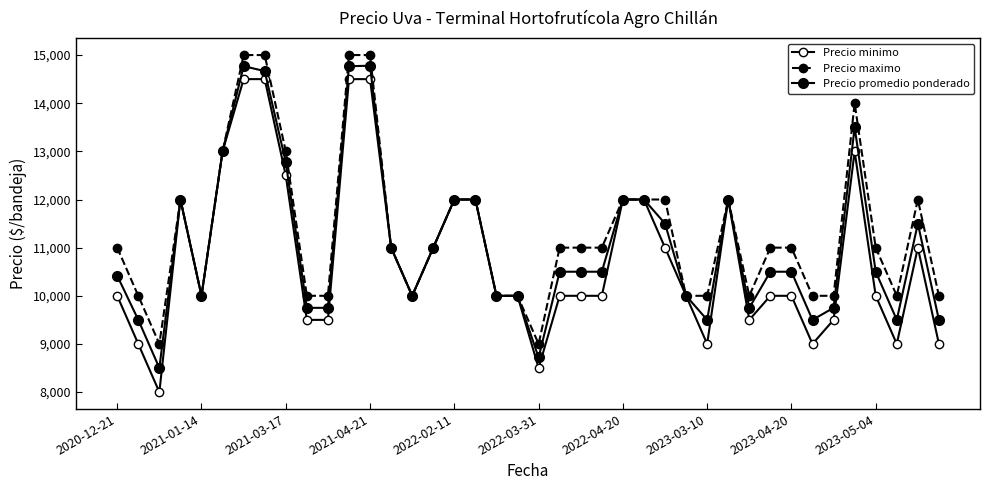

How many lines are shown in the chart?

3